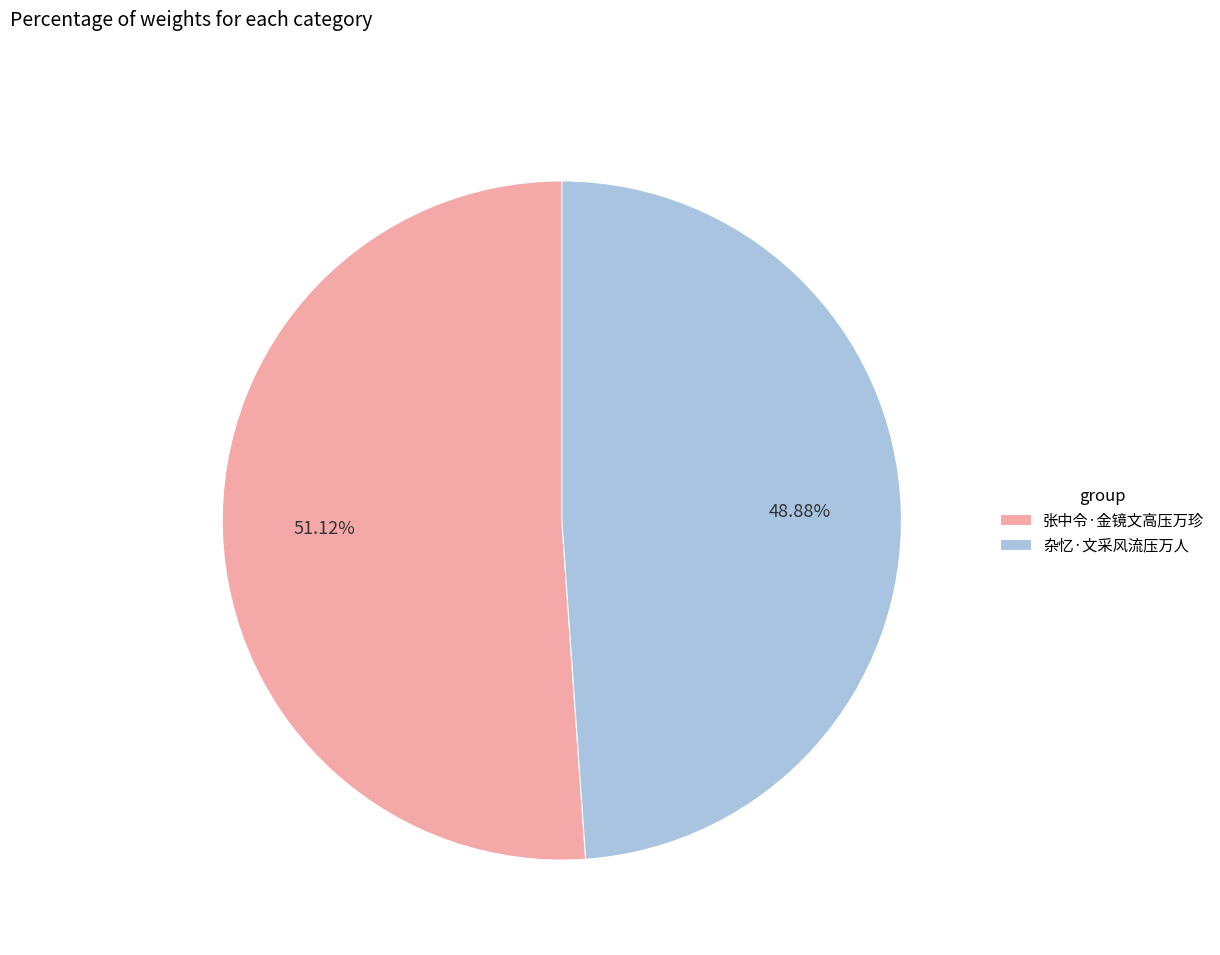

What percentage is the 张中令·金镜文高压万珍 slice, to the nearest percent?

51%